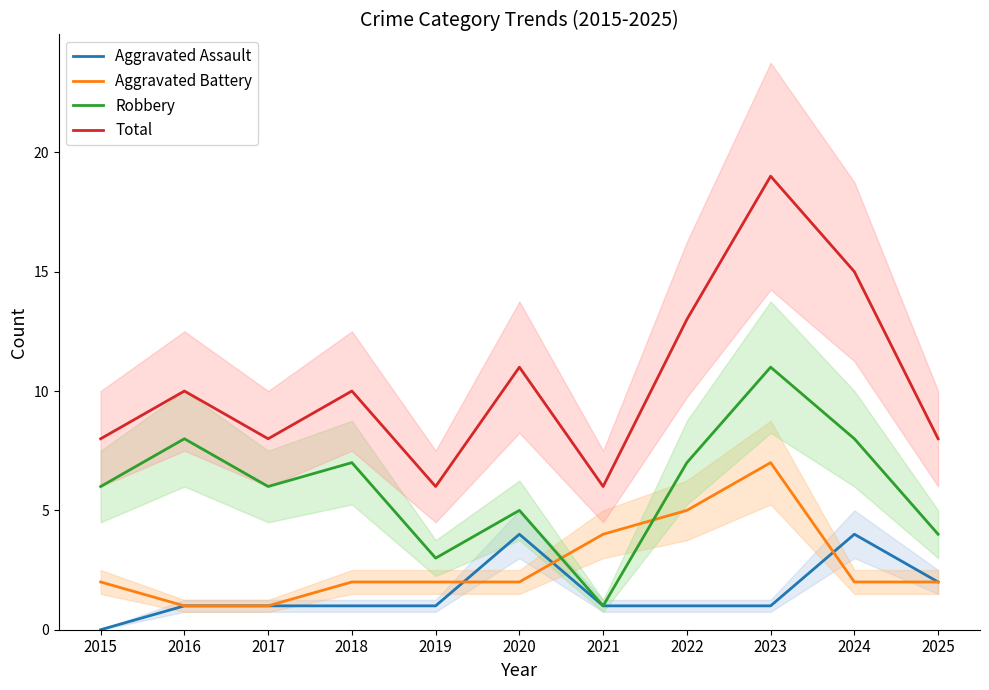

At 2019, list the series in order from smallest to largest.

Aggravated Assault, Aggravated Battery, Robbery, Total